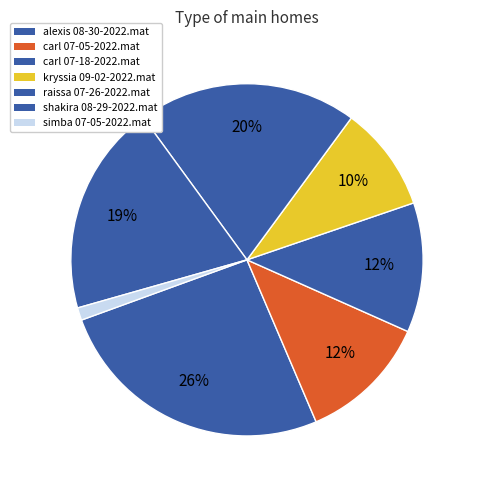

What percentage is the carl 07-05-2022.mat slice, to the nearest percent?

12%